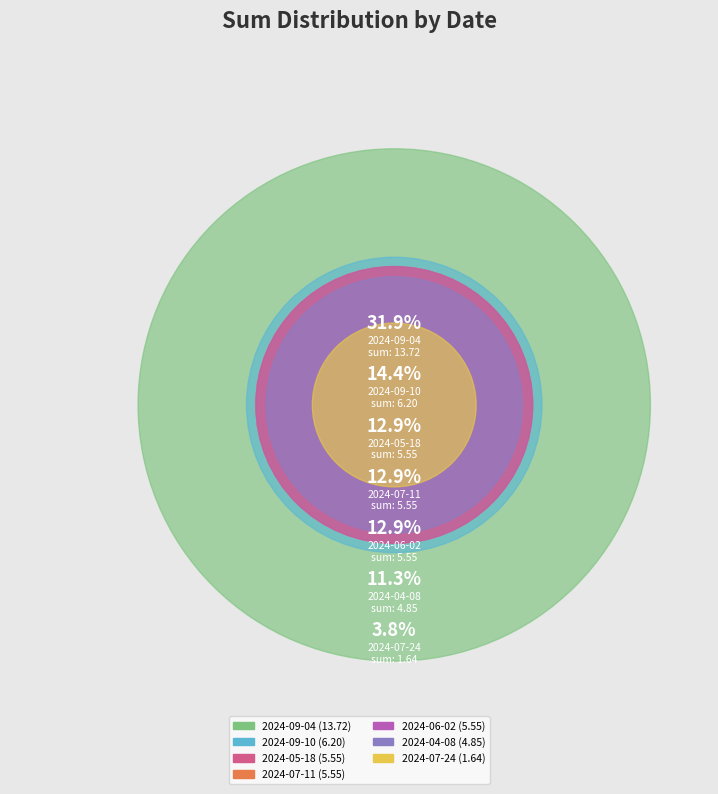

Which category has the smallest portion of the pie?

2024-07-24